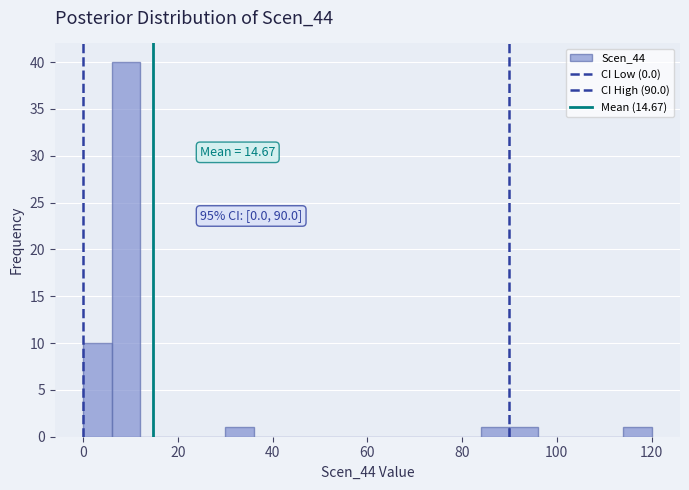

Around what value on the x-axis is the tallest bar? Give the approximate position of its centre, as read against the axis.

10